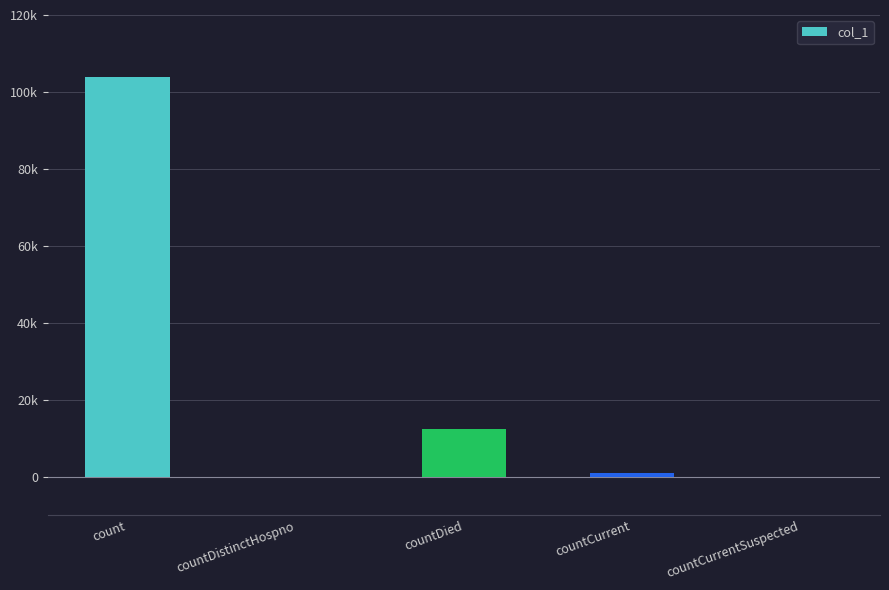

Where is the data nearest to the value 51927?

countDied